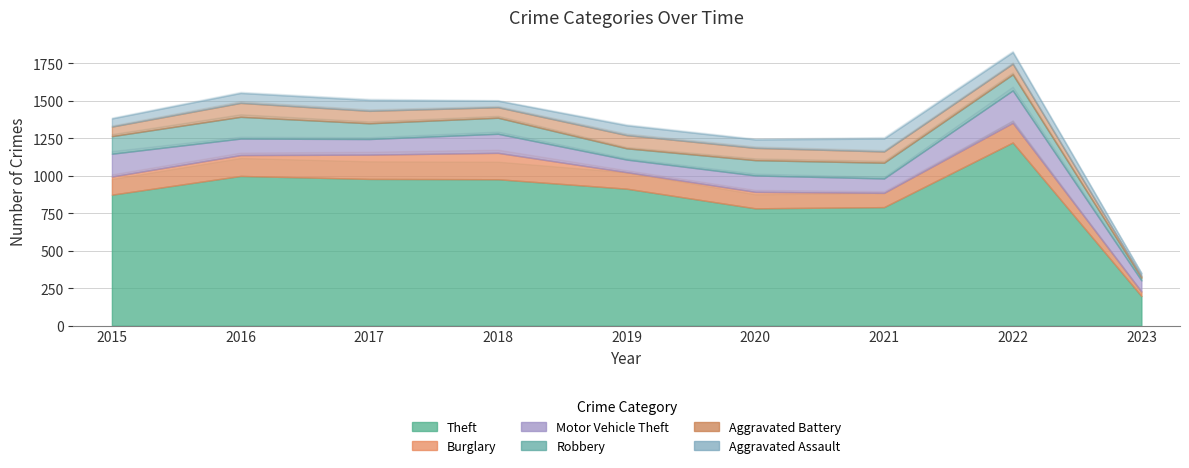

What is the value of the Aggravated Assault point at the 7th from the left?

86